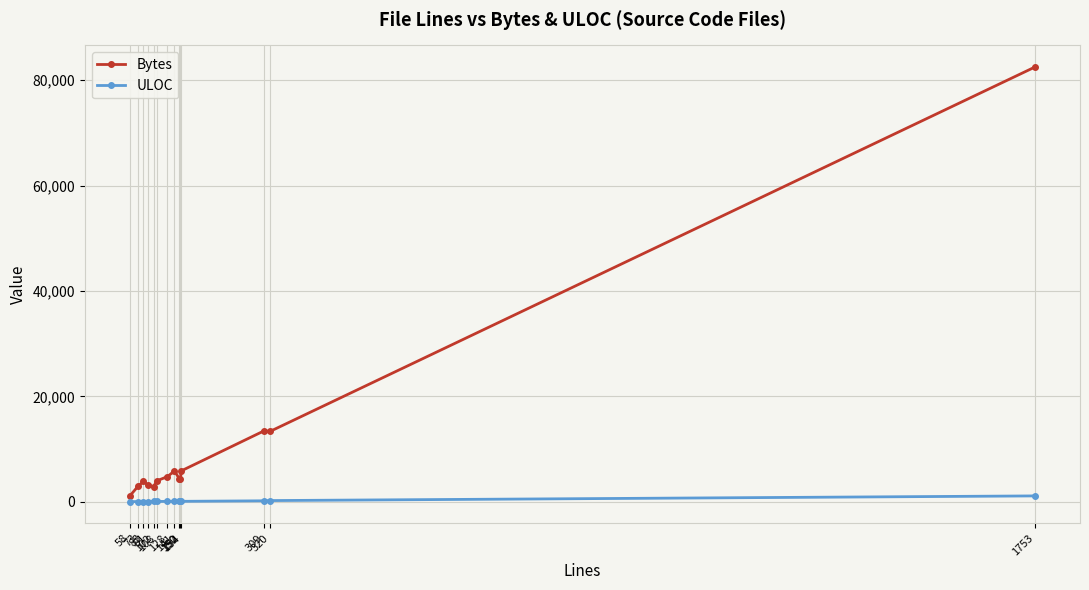

Does the chart have visible grid lines?

Yes